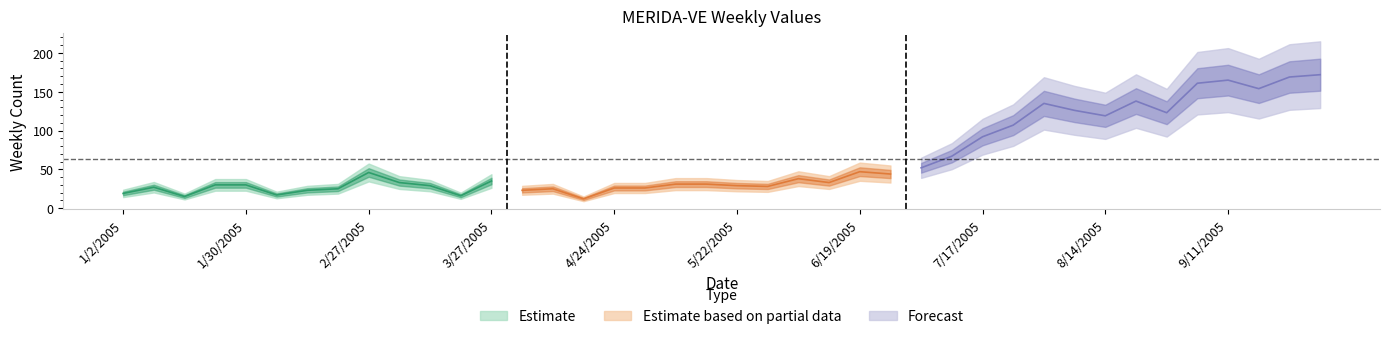

List the labels in order of value, largest first.

10/2/2005, 9/25/2005, 9/11/2005, 9/4/2005, 9/18/2005, 8/21/2005, 7/31/2005, 8/7/2005, 8/28/2005, 8/14/2005, 7/24/2005, 7/17/2005, 7/10/2005, 7/3/2005, 6/19/2005, 2/27/2005, 6/26/2005, 6/5/2005, 3/27/2005, 3/6/2005, 6/12/2005, 5/8/2005, 5/15/2005, 1/23/2005, 1/30/2005, 3/13/2005, 5/22/2005, 5/29/2005, 1/9/2005, 4/24/2005, 5/1/2005, 2/20/2005, 4/10/2005, 2/13/2005, 4/3/2005, 1/2/2005, 2/6/2005, 3/20/2005, 1/16/2005, 4/17/2005